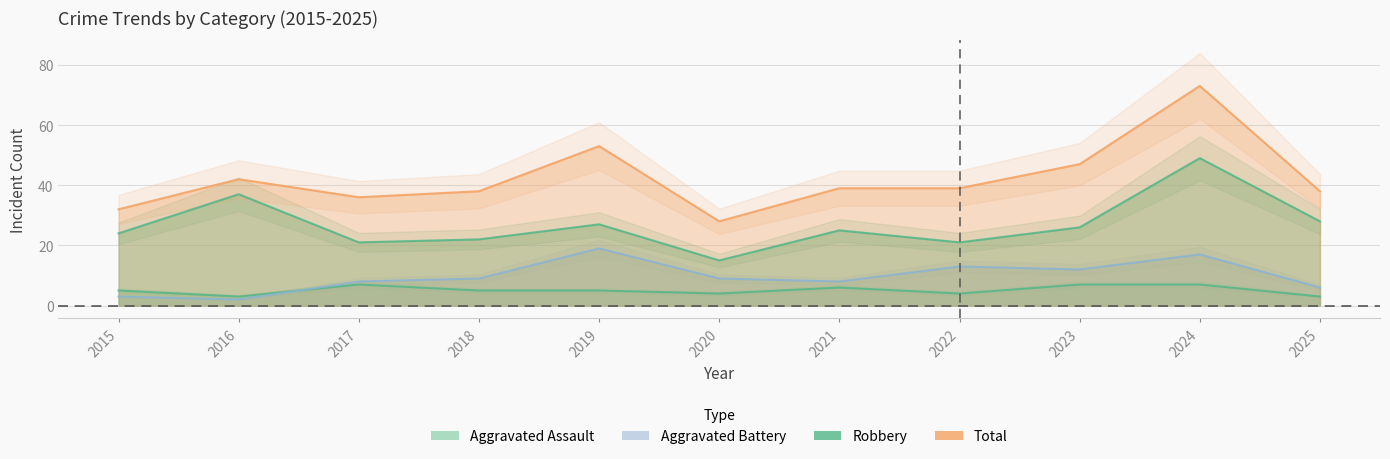

How many lines are shown in the chart?

4